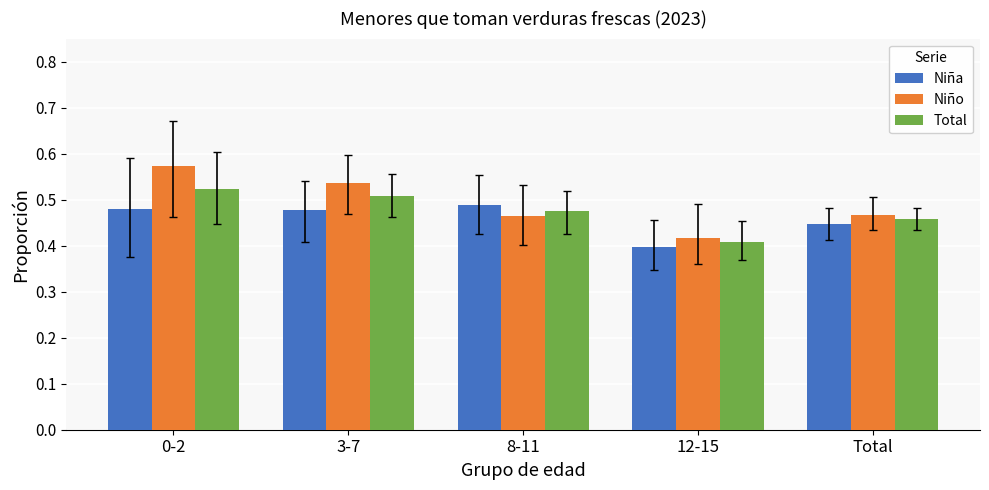

How many Niño values are between 0 and 1?

5